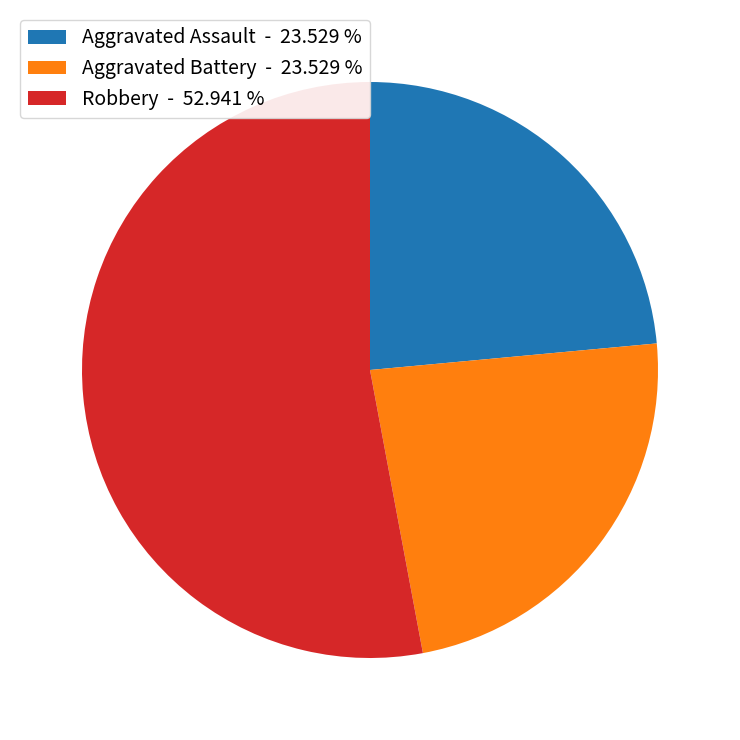

Which slice is the largest?

Robbery - 52.941 %